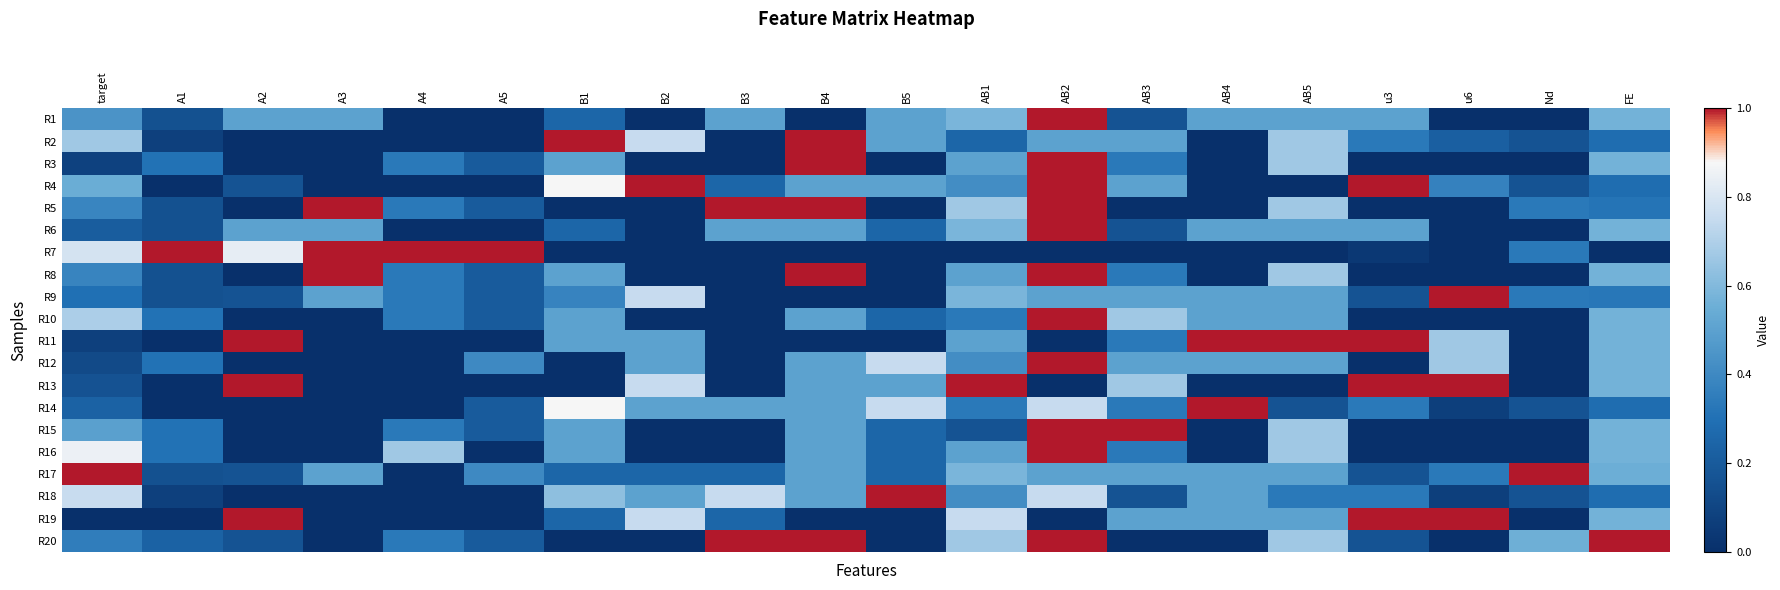

What is the total value across all series at A2?

5.5